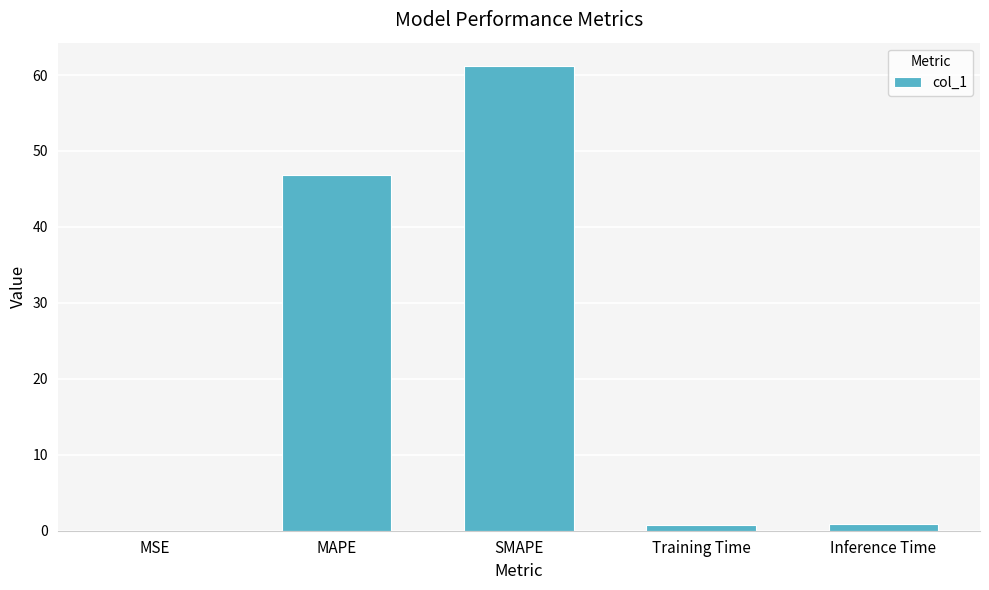

At which category does the chart reach its peak across all series?

SMAPE